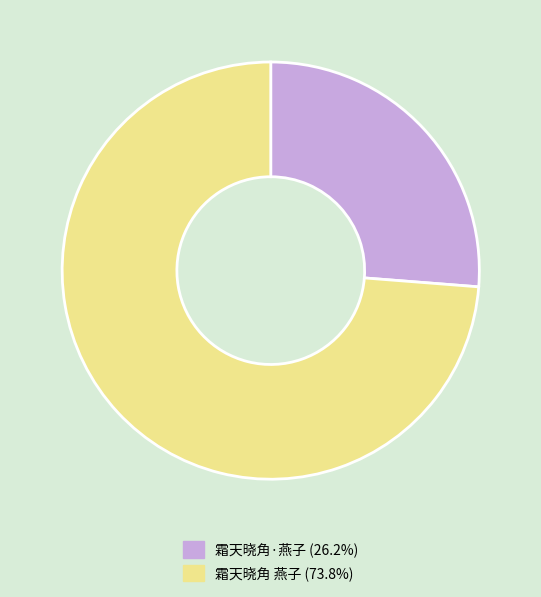

Is there a majority slice in this chart?

Yes